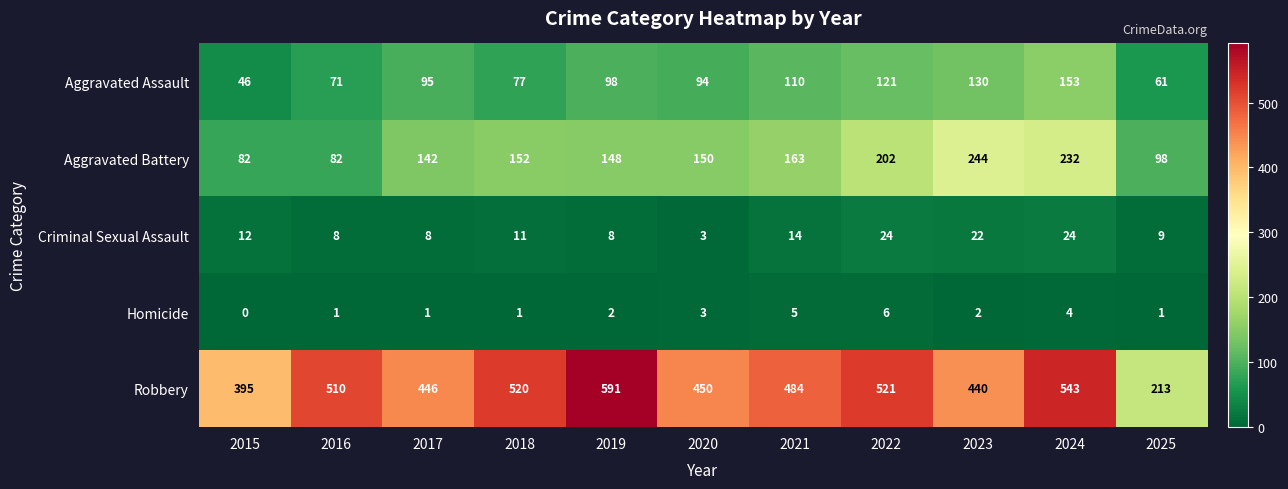

What is the lowest value of the Aggravated Battery series?

82